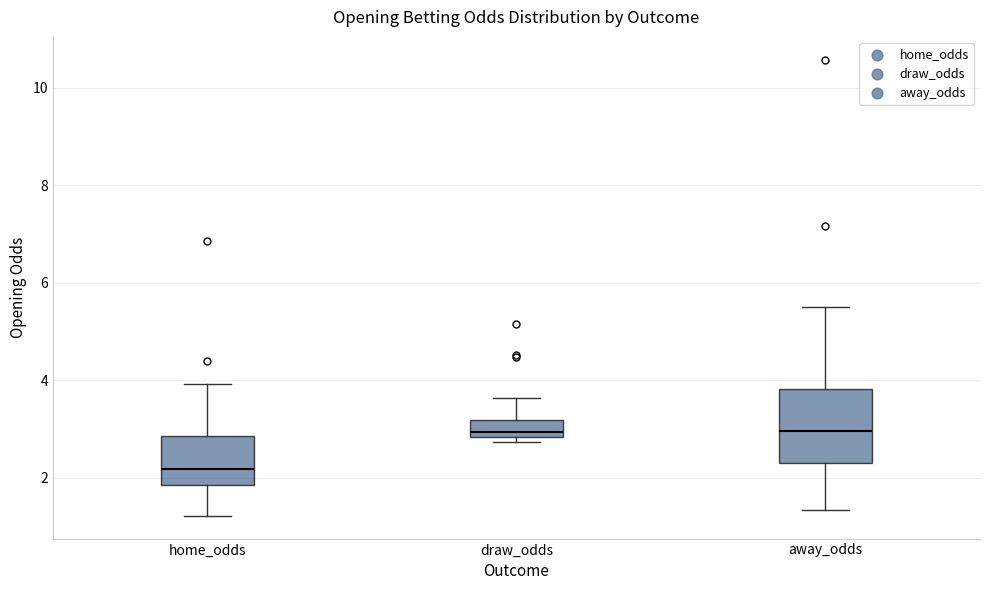

Reading left to right, transcribe this box plot: for each box, give where its median line is, the range the box spans, and where its two whiskers end, as read against the y-axis. The values are not printed on the chart, so give them approximately, as read against the axis.

home_odds: median 2.2, box 1.8 to 2.8, whiskers 1.2 to 4.0
draw_odds: median 3.0, box 2.8 to 3.2, whiskers 2.8 (just below the box's lower edge) to 3.6
away_odds: median 3.0, box 2.4 to 3.8, whiskers 1.4 to 5.6